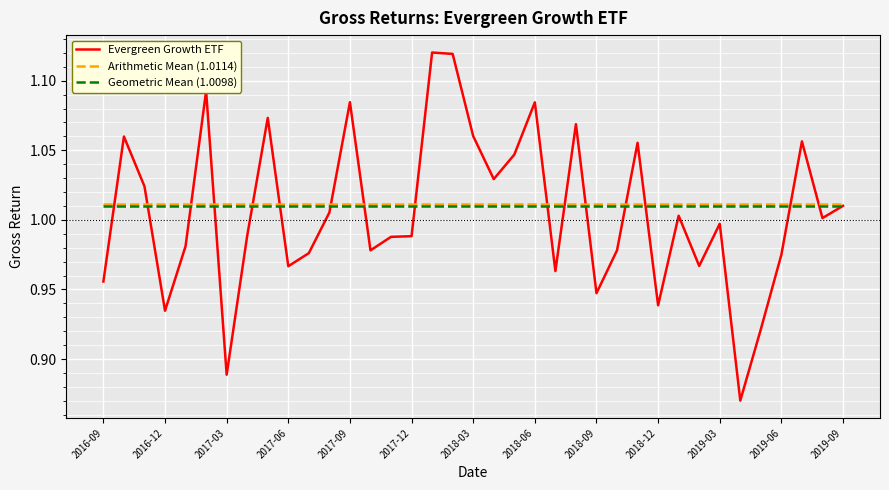

Which series has the widest spread of values?

Evergreen Growth ETF